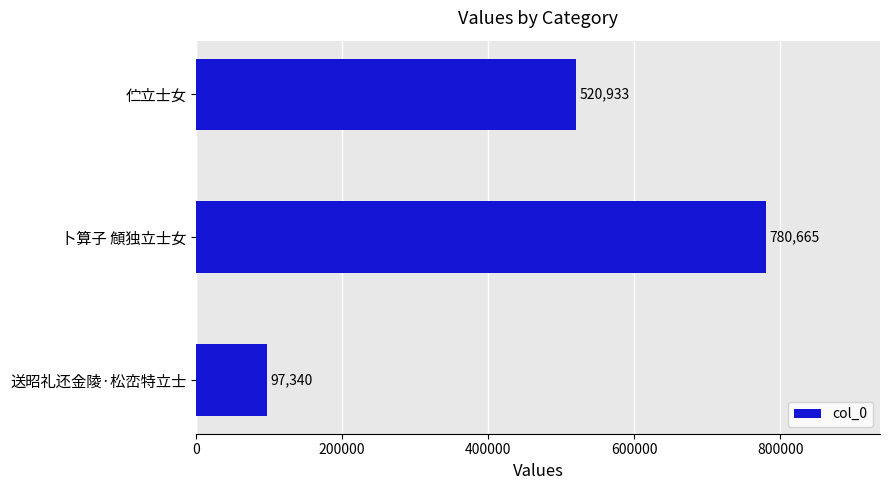

At which label is the value closest to 439002?

伫立士女